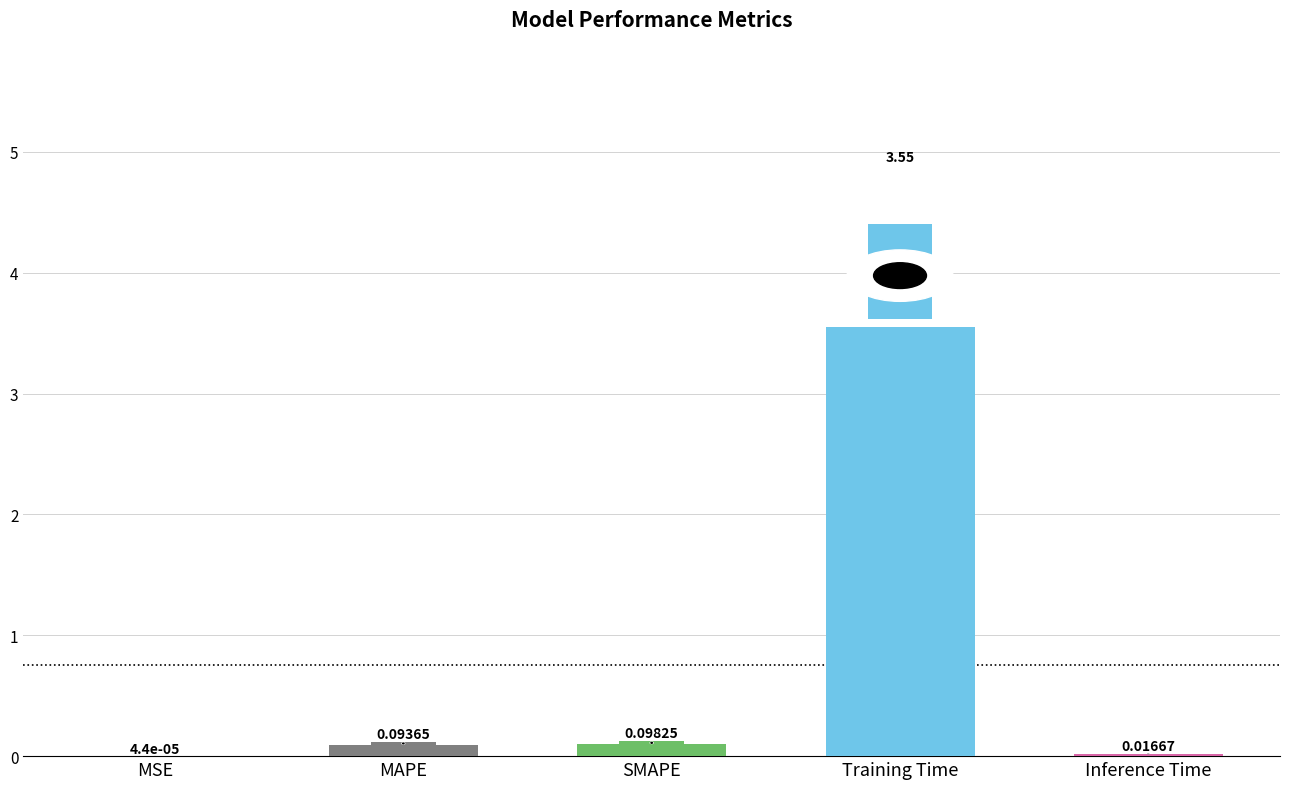

Between MAPE and SMAPE, which is larger?

SMAPE